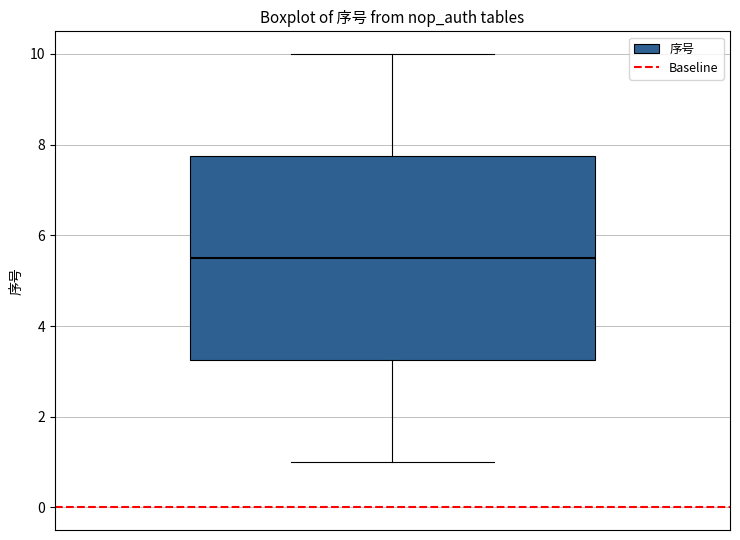

Read this box plot against the y-axis: the position of the median line, the range covered by the box, and the ends of both whiskers. The values are not printed on the chart, so give them approximately, as read against the axis.

median 5.6, box 3.2 to 7.8, whiskers 1.0 to 10.0